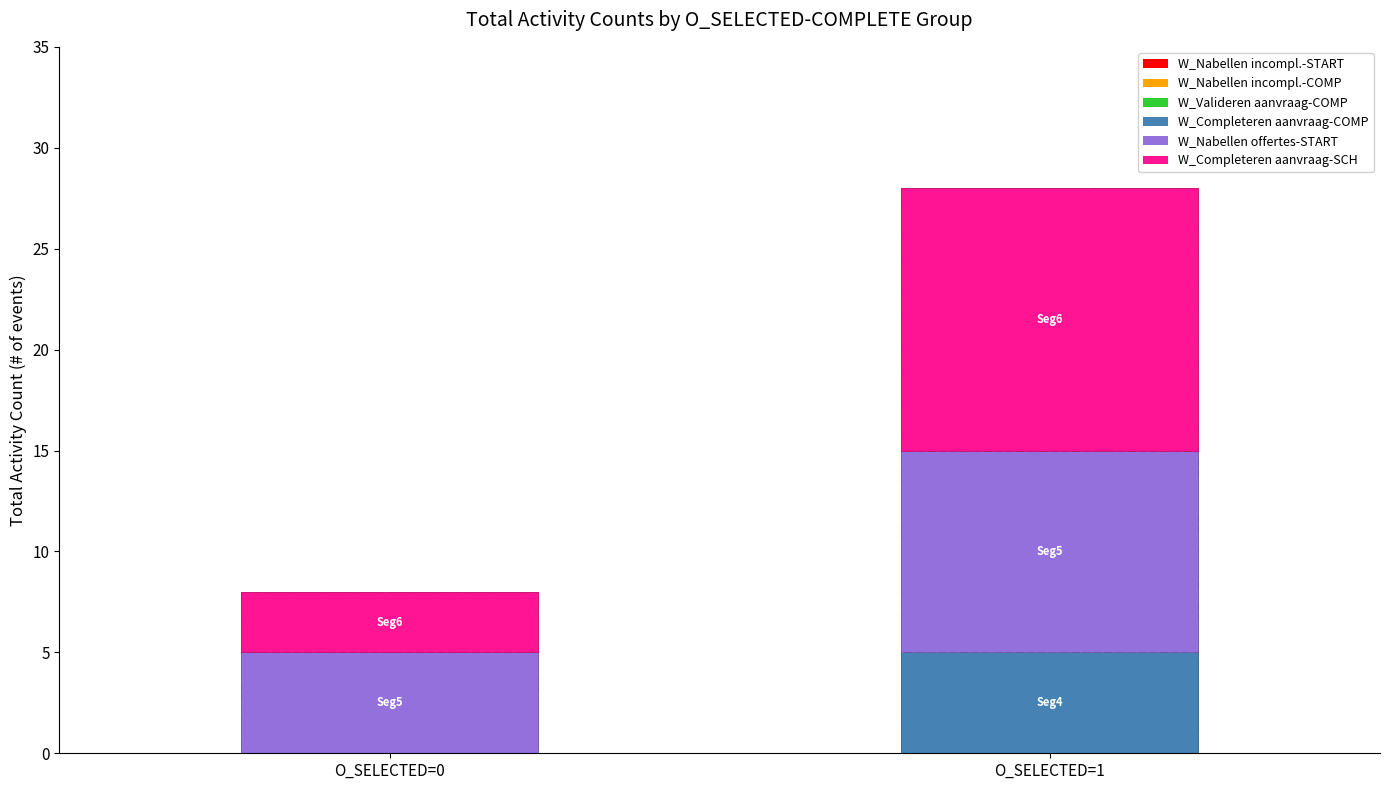

At which category does the chart reach its peak across all series?

O_SELECTED=1